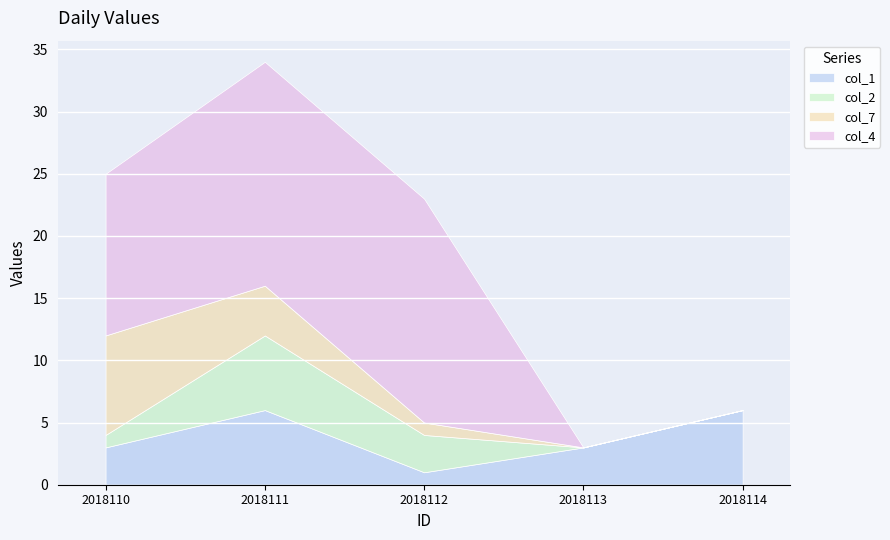

Which category has the lowest value in the col_2 series?

2018113